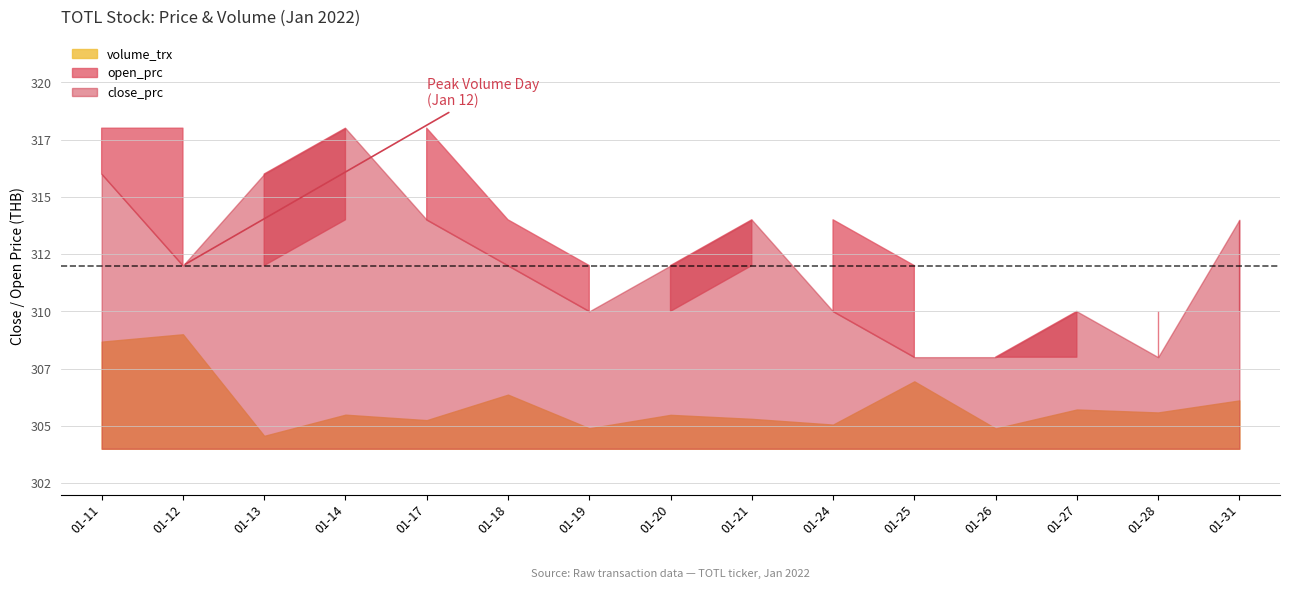

What is the smallest value displayed?

308